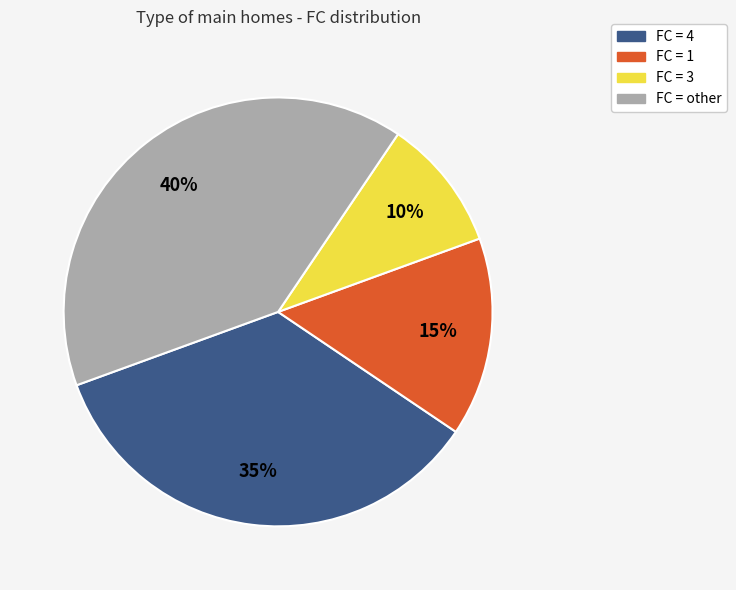

Is there a majority slice in this chart?

No